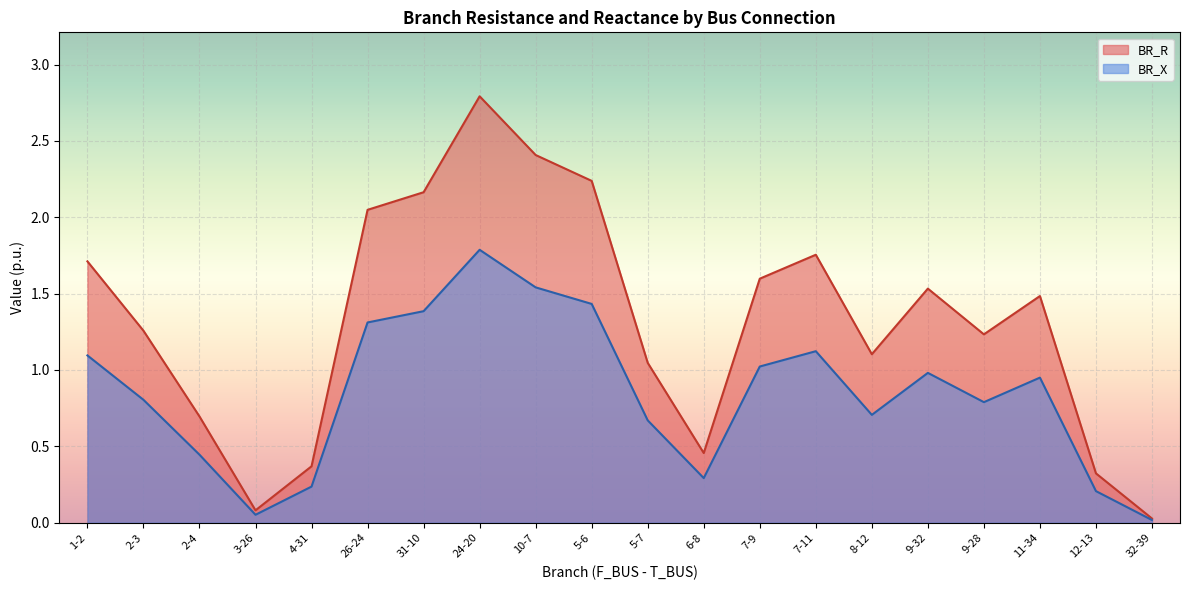

Reading right to left, extract all data points from this chart.

BR_R: 32-39=0.0	12-13=0.3	11-34=1.5	9-28=1.2	9-32=1.5	8-12=1.1	7-11=1.8	7-9=1.6	6-8=0.5	5-7=1.0	5-6=2.2	10-7=2.4	24-20=2.8	31-10=2.2	26-24=2.0	4-31=0.4	3-26=0.1	2-4=0.7	2-3=1.3	1-2=1.7
BR_X: 32-39=0.0	12-13=0.2	11-34=0.9	9-28=0.8	9-32=1.0	8-12=0.7	7-11=1.1	7-9=1.0	6-8=0.3	5-7=0.7	5-6=1.4	10-7=1.5	24-20=1.8	31-10=1.4	26-24=1.3	4-31=0.2	3-26=0.1	2-4=0.4	2-3=0.8	1-2=1.1